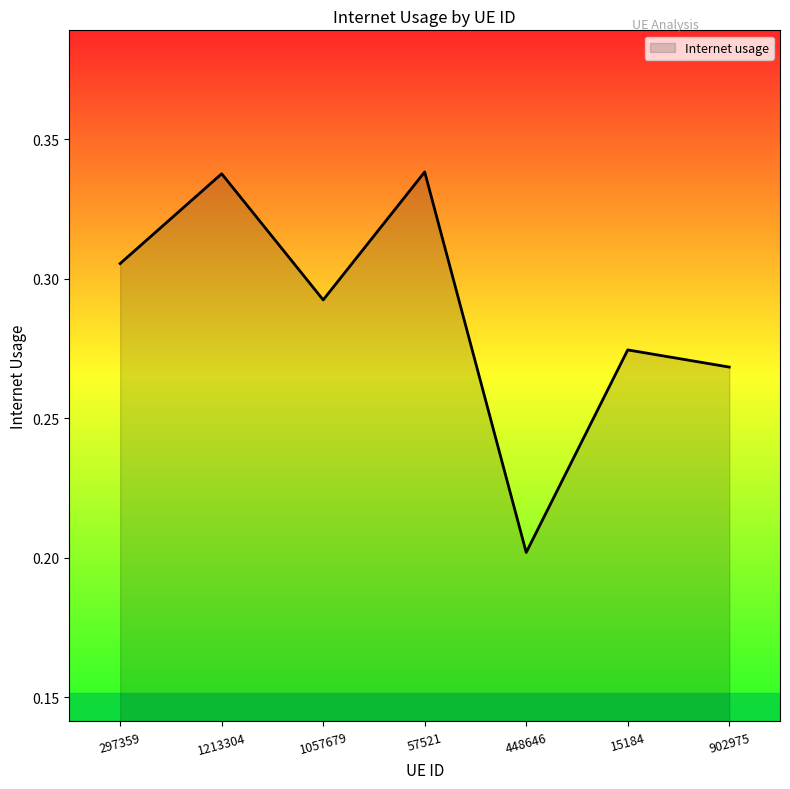

The chart shows a value of 0.4 at 1057679. True or false?

False